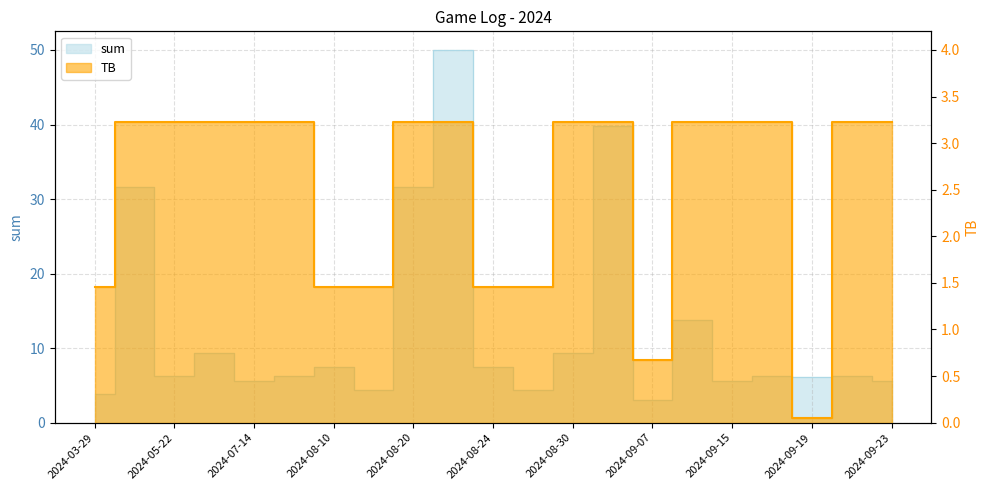

What position from the right is 2024-03-29?

21